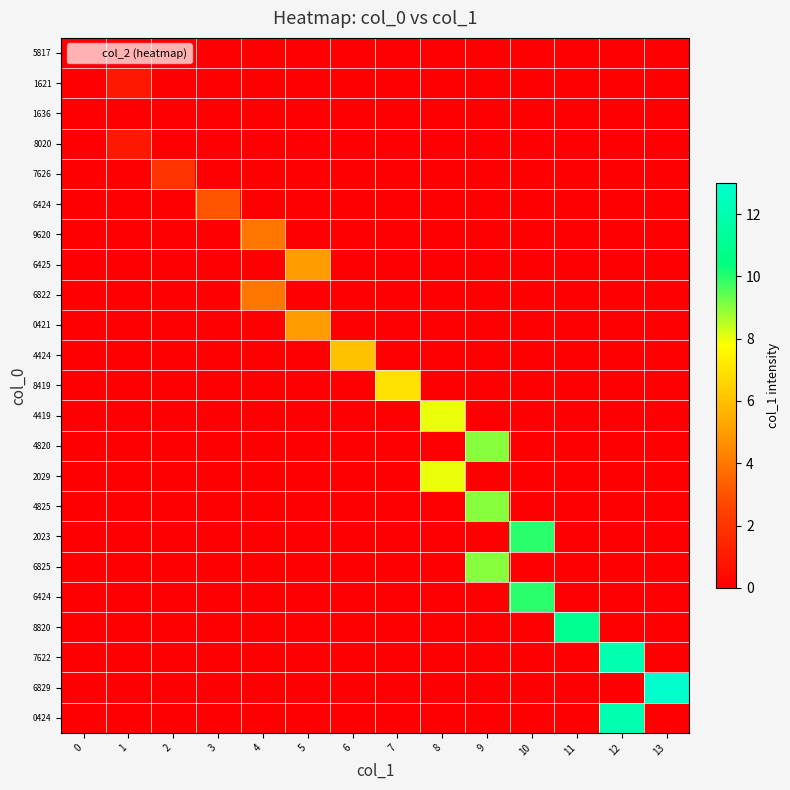

What is the difference between the highest and lowest values at 8?

8